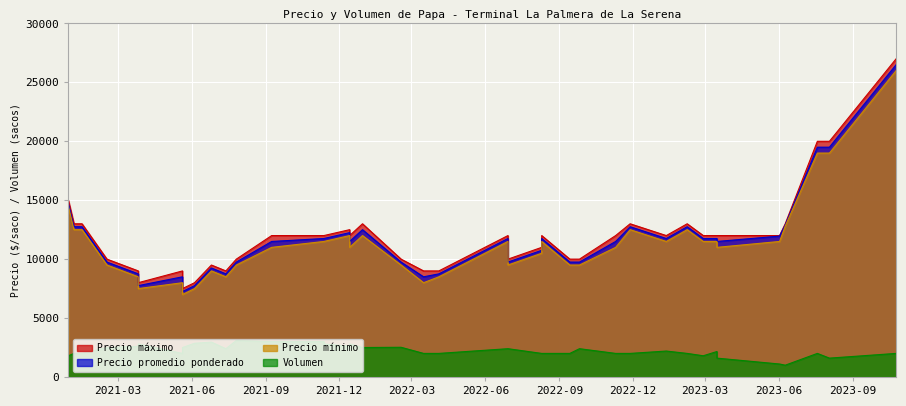

List the series in order of their peak value, lowest first.

Volumen, Precio minimo, Precio promedio ponderado, Precio maximo